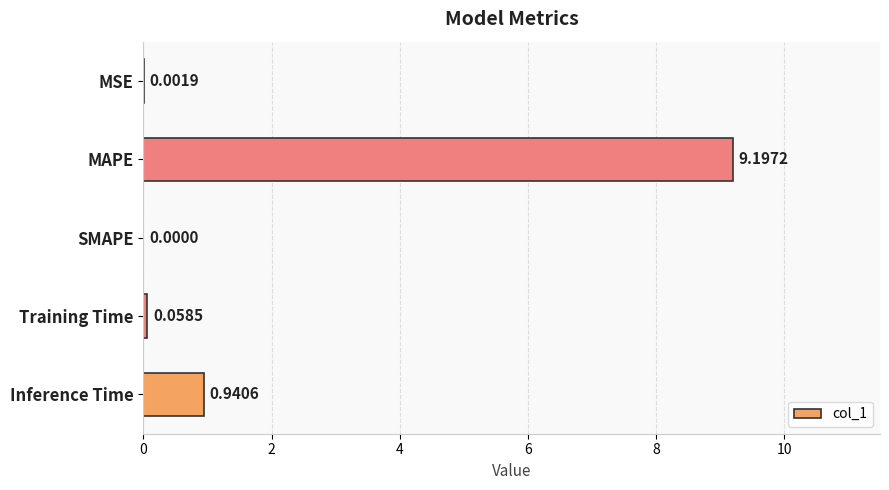

At which label is the value closest to 4?

Inference Time